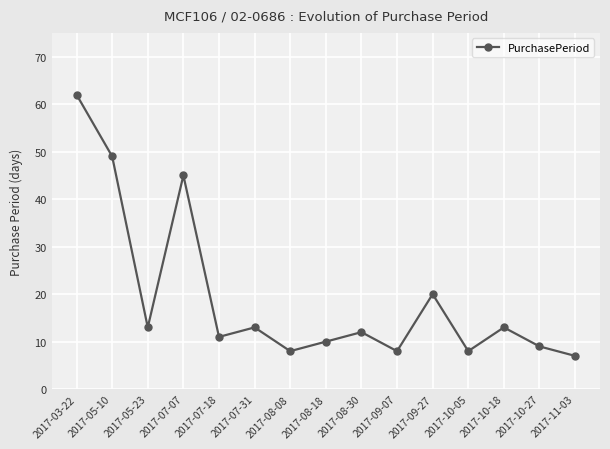

Reading left to right, what are all the values shown in this chart?

2017-03-22=62	2017-05-10=49	2017-05-23=13	2017-07-07=45	2017-07-18=11	2017-07-31=13	2017-08-08=8	2017-08-18=10	2017-08-30=12	2017-09-07=8	2017-09-27=20	2017-10-05=8	2017-10-18=13	2017-10-27=9	2017-11-03=7